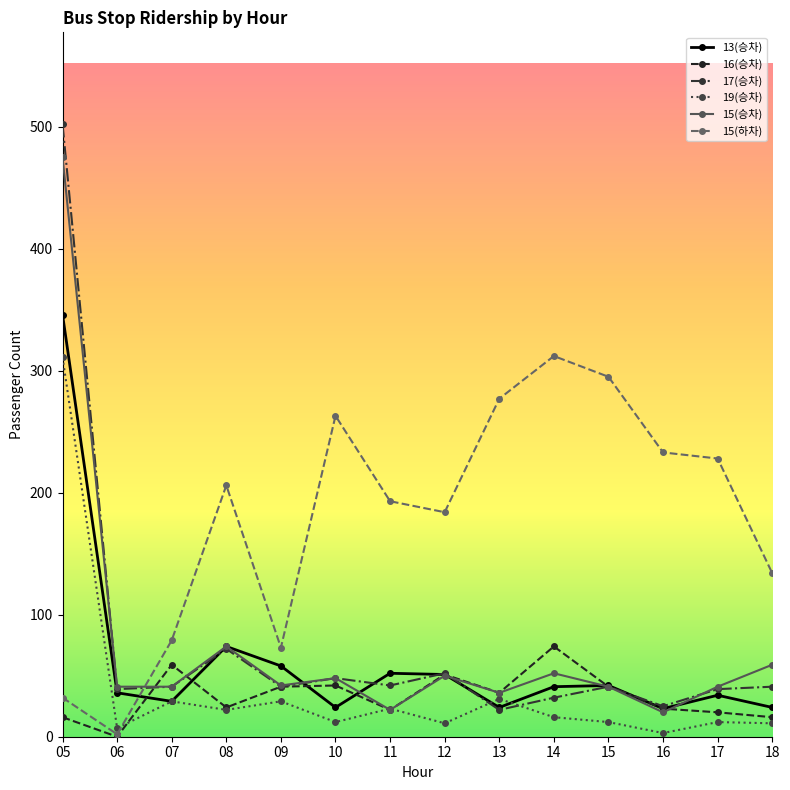

After their last crossing, which series has the higher values: 15(하차) or 17(승차)?

15(하차)